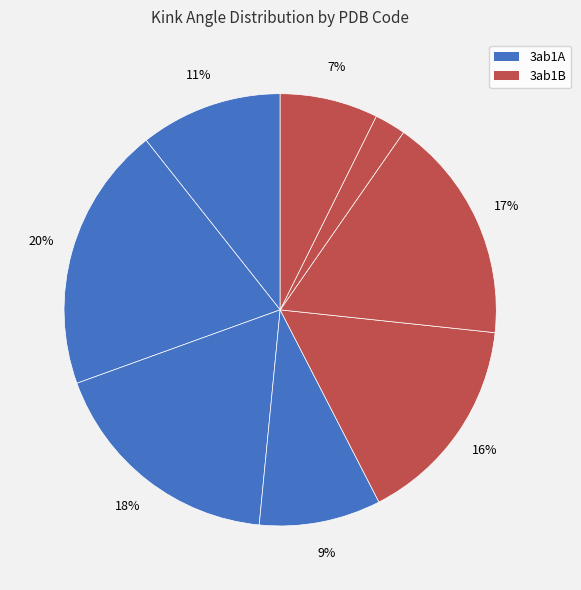

Count the number of slices in the pie.

8